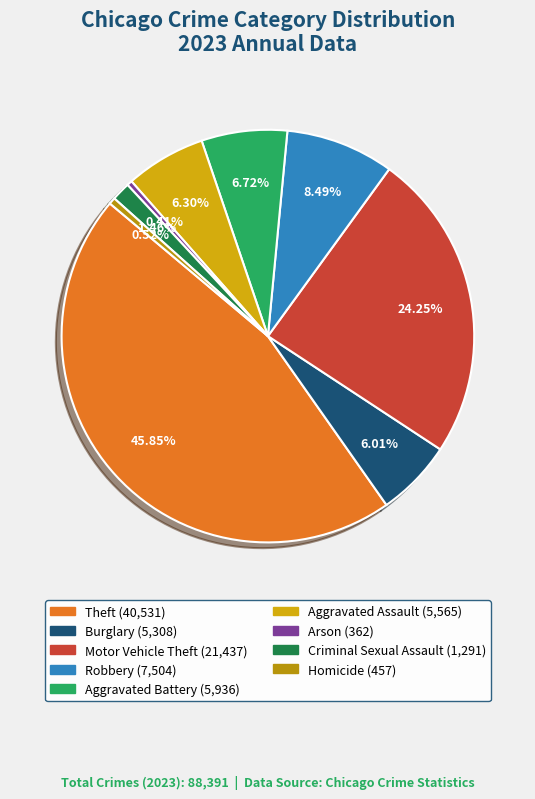

To the nearest percent, what percentage of the pie is Criminal Sexual Assault?

1%